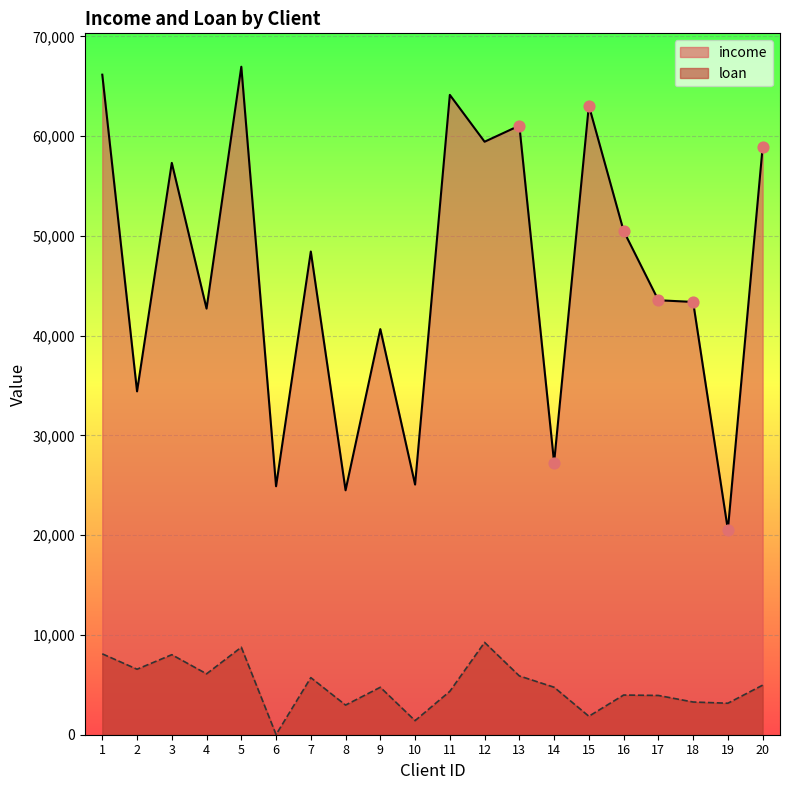

Which series contains the lowest Y value?

loan